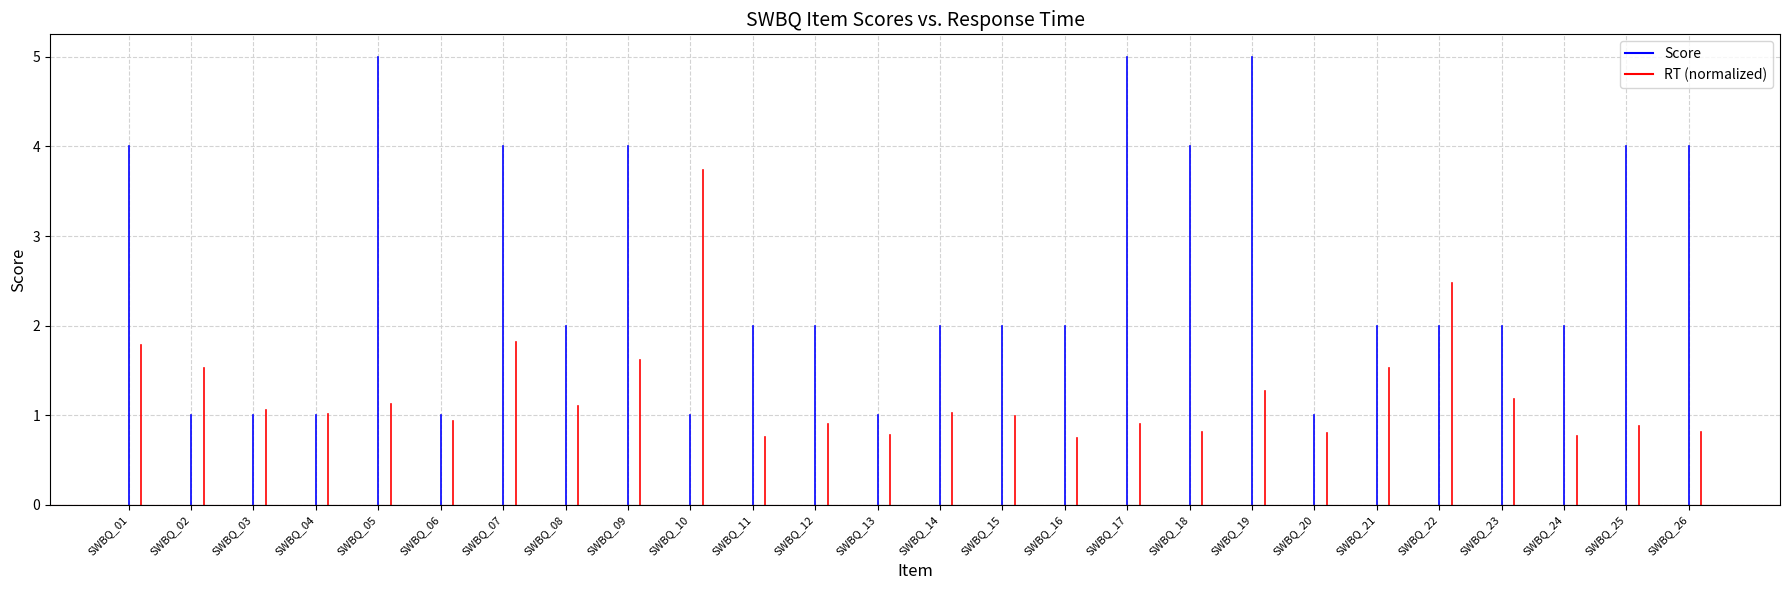

Which series has the largest total across all categories?

Score